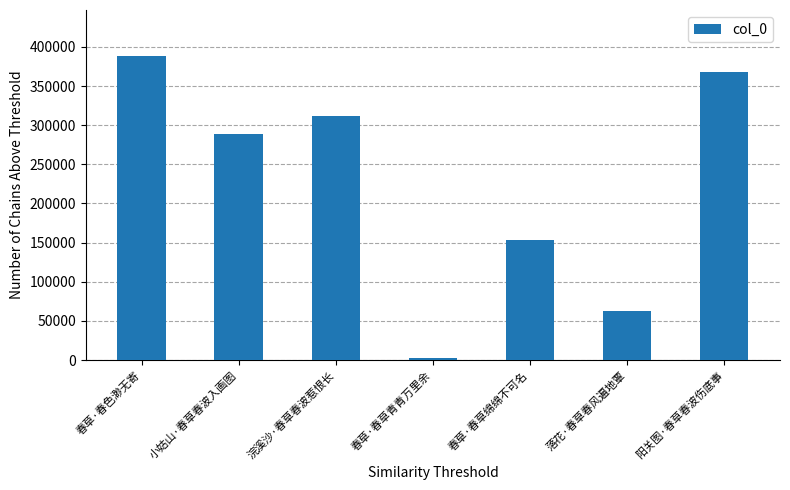

Count the number of categories in the chart.

7